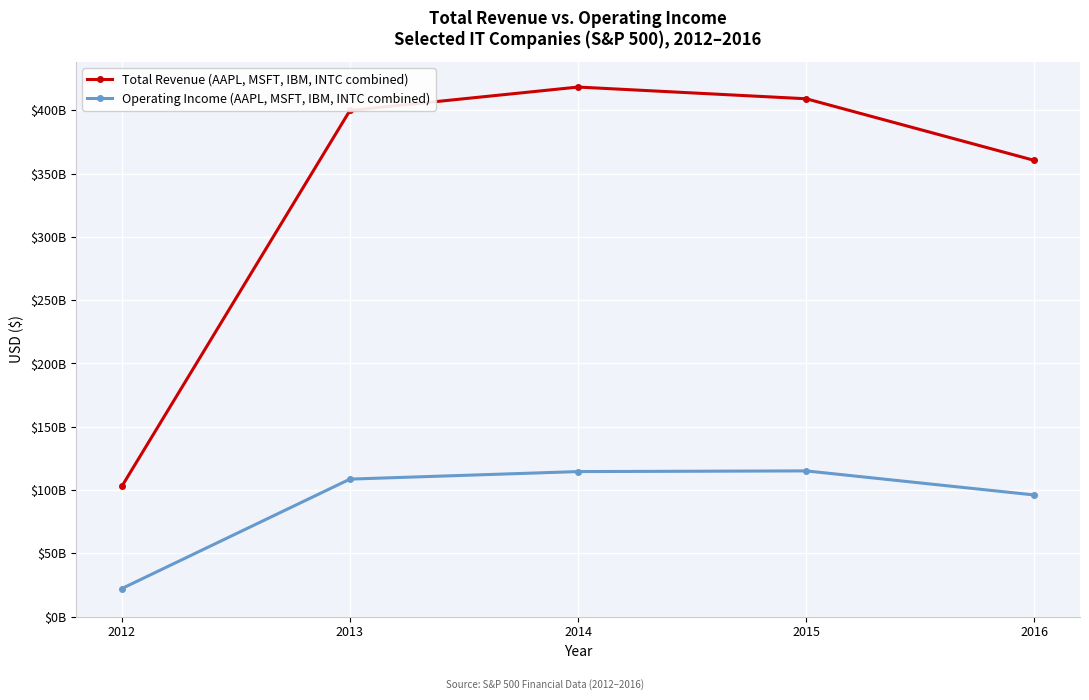

What are all the series names shown in the legend?

Total Revenue (AAPL, MSFT, IBM, INTC combined), Operating Income (AAPL, MSFT, IBM, INTC combined)